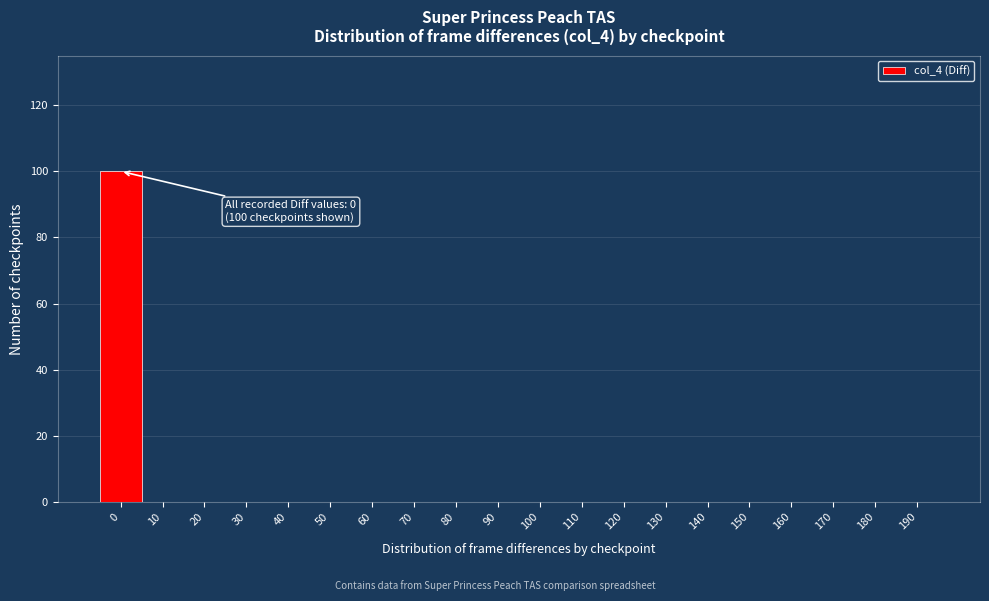

Reading left to right, what are all the values shown in this chart?

0=100	10=0	20=0	30=0	40=0	50=0	60=0	70=0	80=0	90=0	100=0	110=0	120=0	130=0	140=0	150=0	160=0	170=0	180=0	190=0